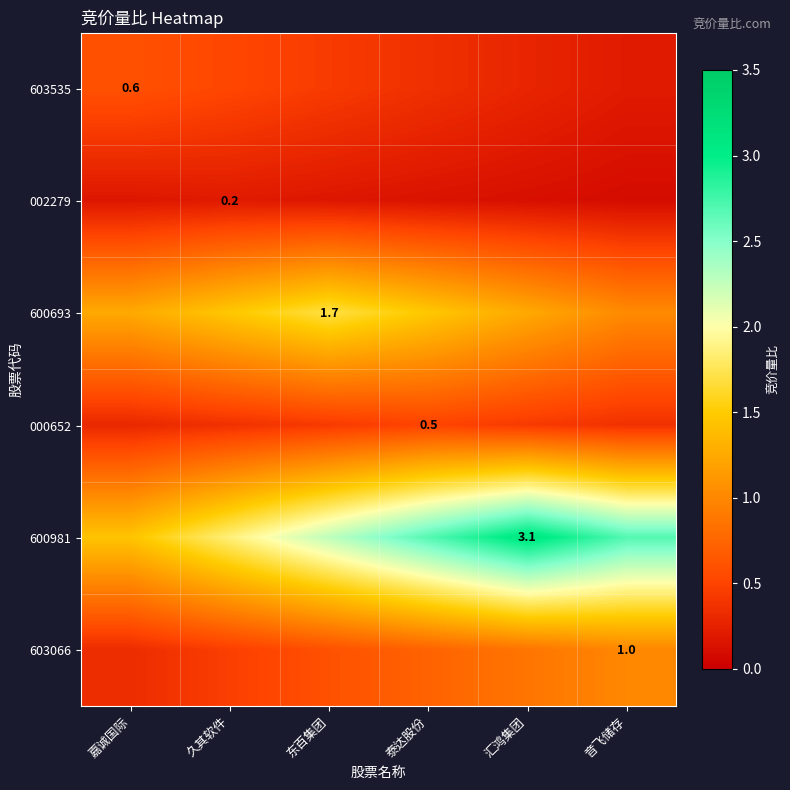

Which has a higher value, 汇鸿集团 or 泰达股份?

泰达股份